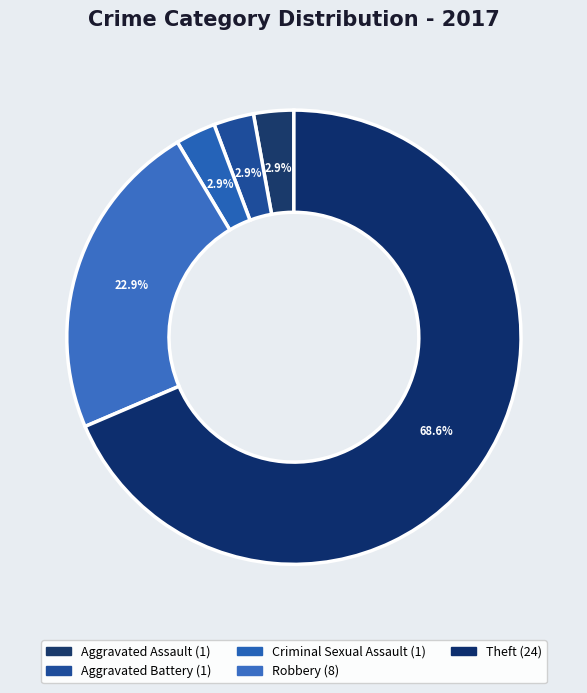

How many segments does this pie chart have?

5